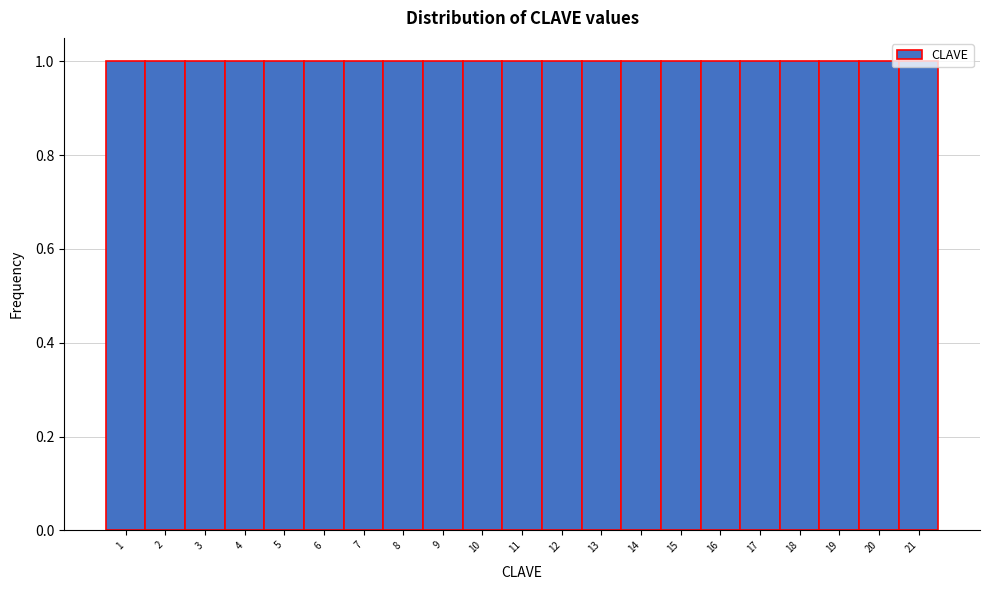

Reading left to right, list every bar in this chart as the range it spans on the x-axis followed by its height. The values are not printed on the chart, so give them approximately, as read against the axis.

0.5 to 1.5: 1
1.5 to 2.5: 1
2.5 to 3.5: 1
3.5 to 4.5: 1
4.5 to 5.5: 1
5.5 to 6.5: 1
6.5 to 7.5: 1
7.5 to 8.5: 1
8.5 to 9.5: 1
9.5 to 10.5: 1
10.5 to 11.5: 1
11.5 to 12.5: 1
12.5 to 13.5: 1
13.5 to 14.5: 1
14.5 to 15.5: 1
15.5 to 16.5: 1
16.5 to 17.5: 1
17.5 to 18.5: 1
18.5 to 19.5: 1
19.5 to 20.5: 1
20.5 to 21.5: 1